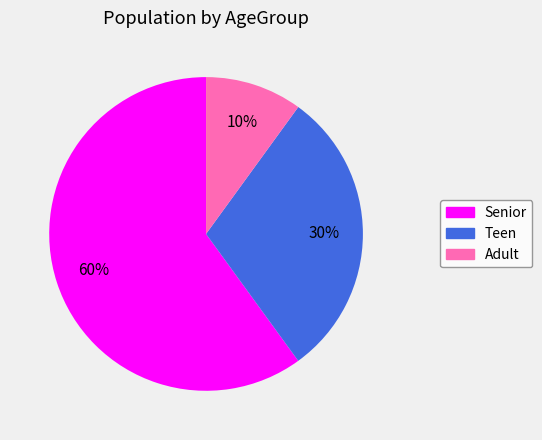

What percentage is the Teen slice, to the nearest percent?

30%